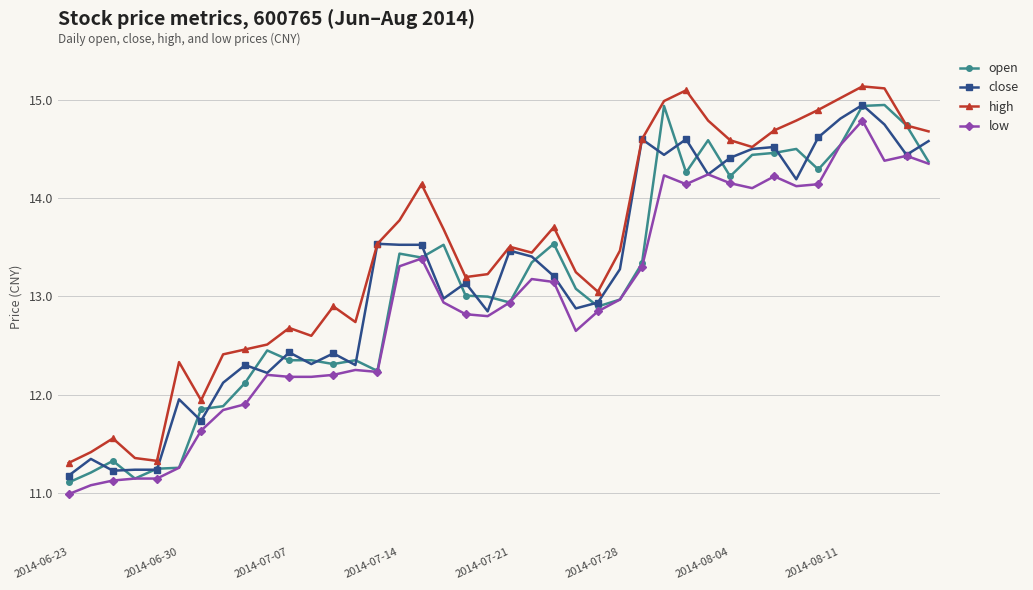

What is the maximum value shown in the chart?

15.1